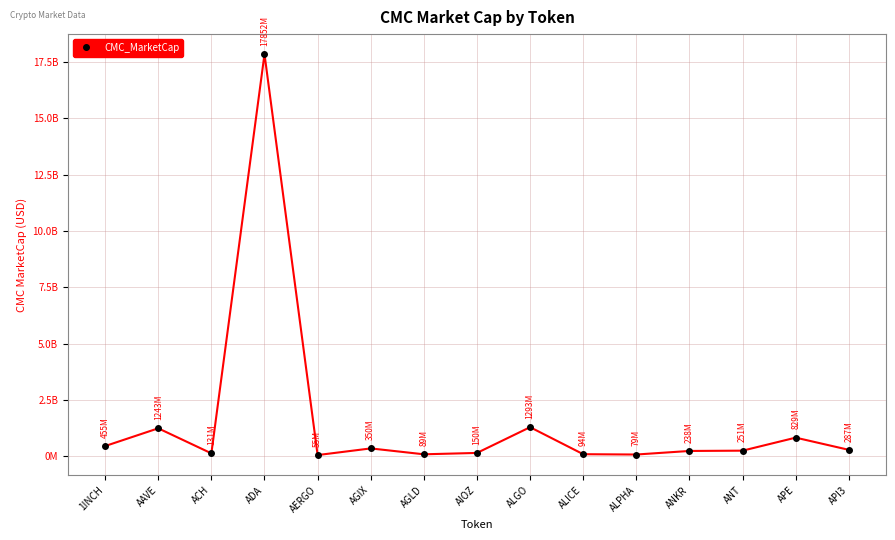

Rank the categories by value from lowest to highest.

AERGO, ALPHA, AGLD, ALICE, ACH, AIOZ, ANKR, ANT, API3, AGIX, 1INCH, APE, AAVE, ALGO, ADA